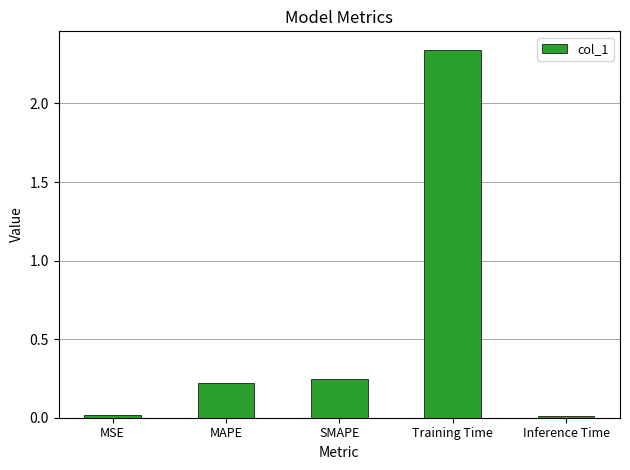

What is the label of the 1st bar from the right?

Inference Time